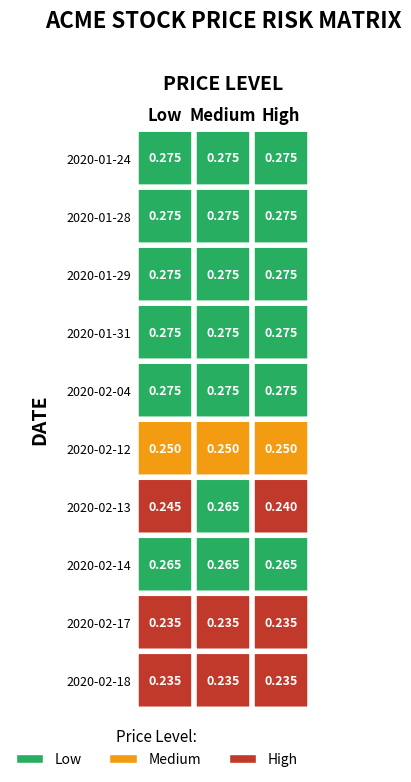

What is the total value across all series at 0?

2.6